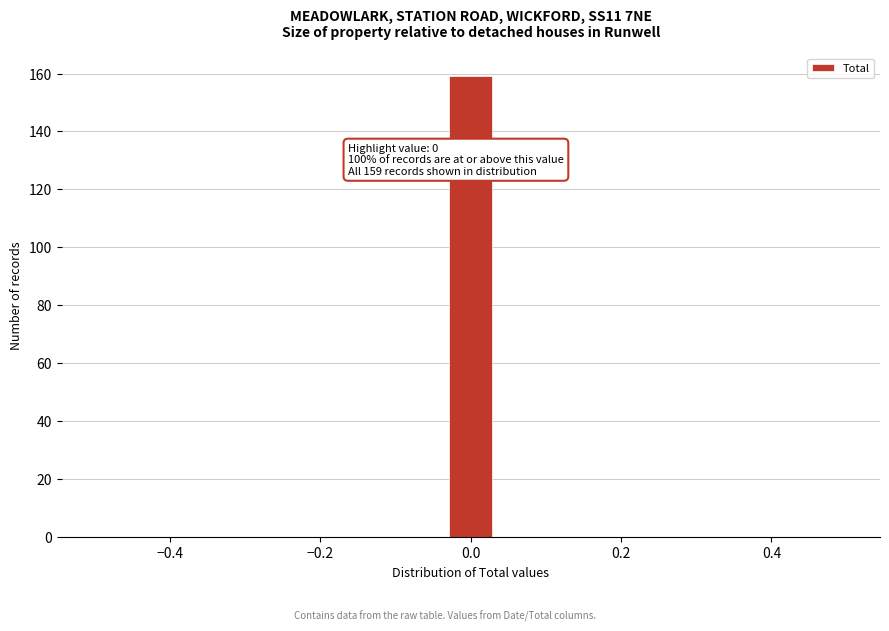

Read against the x-axis, roughly where is the centre of the tallest bar?

0.00